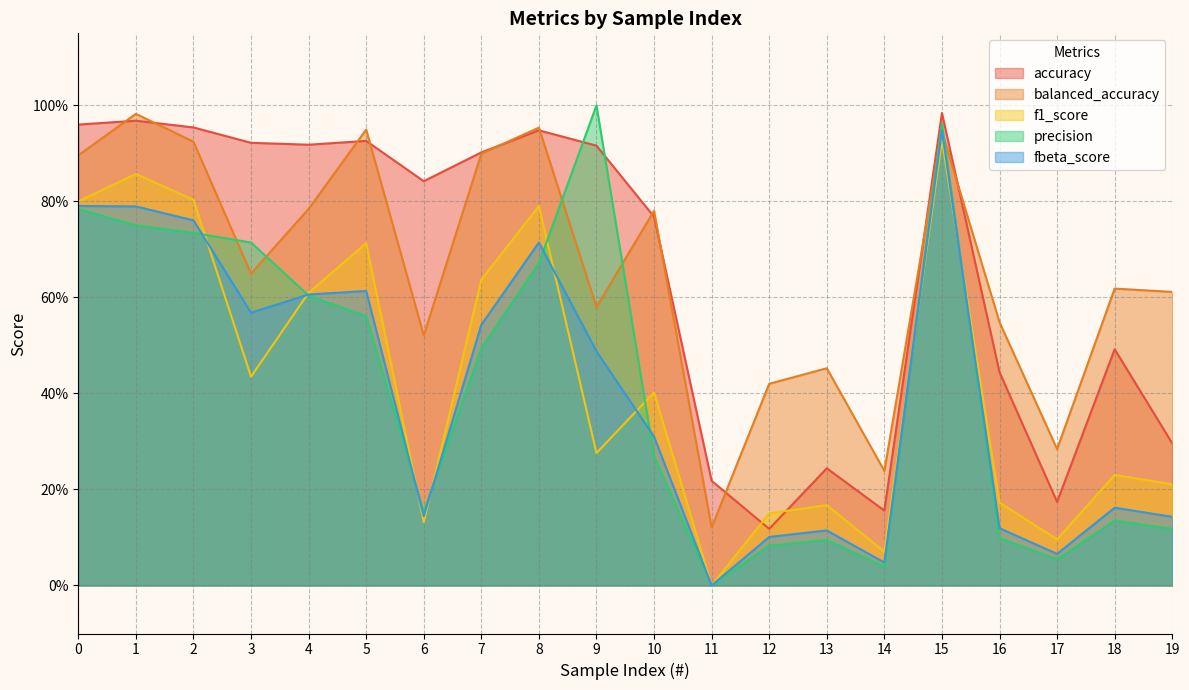

What value does the precision series have at 1?

0.8